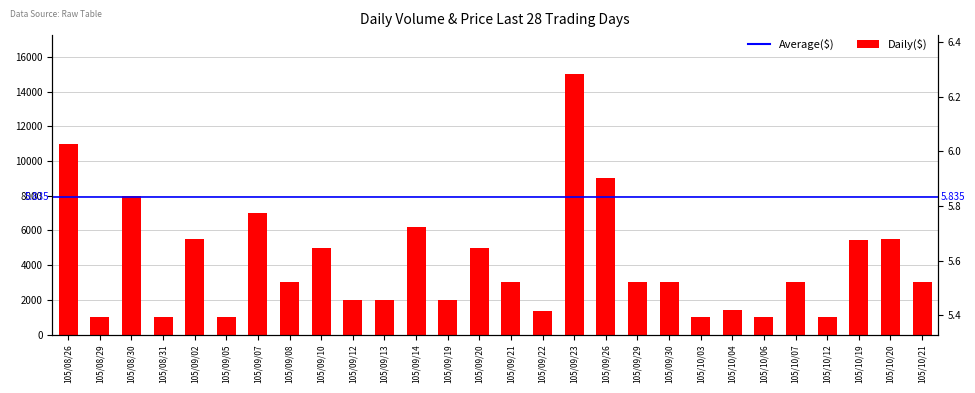

What is the label of the 20th bar from the left?

105/09/30